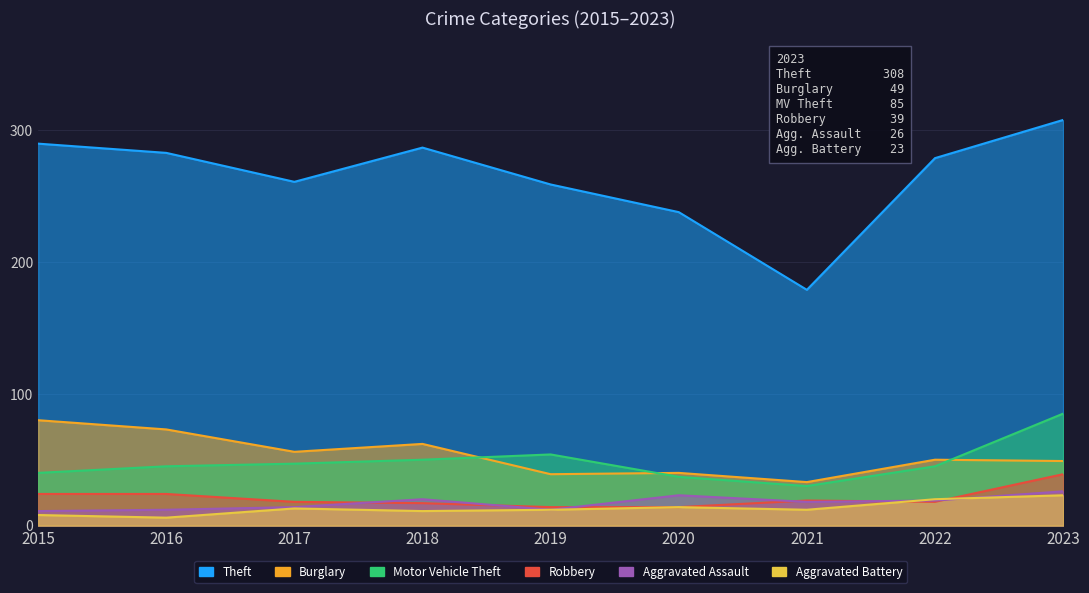

Which series changed the most between 2018 and 2023?

Motor Vehicle Theft